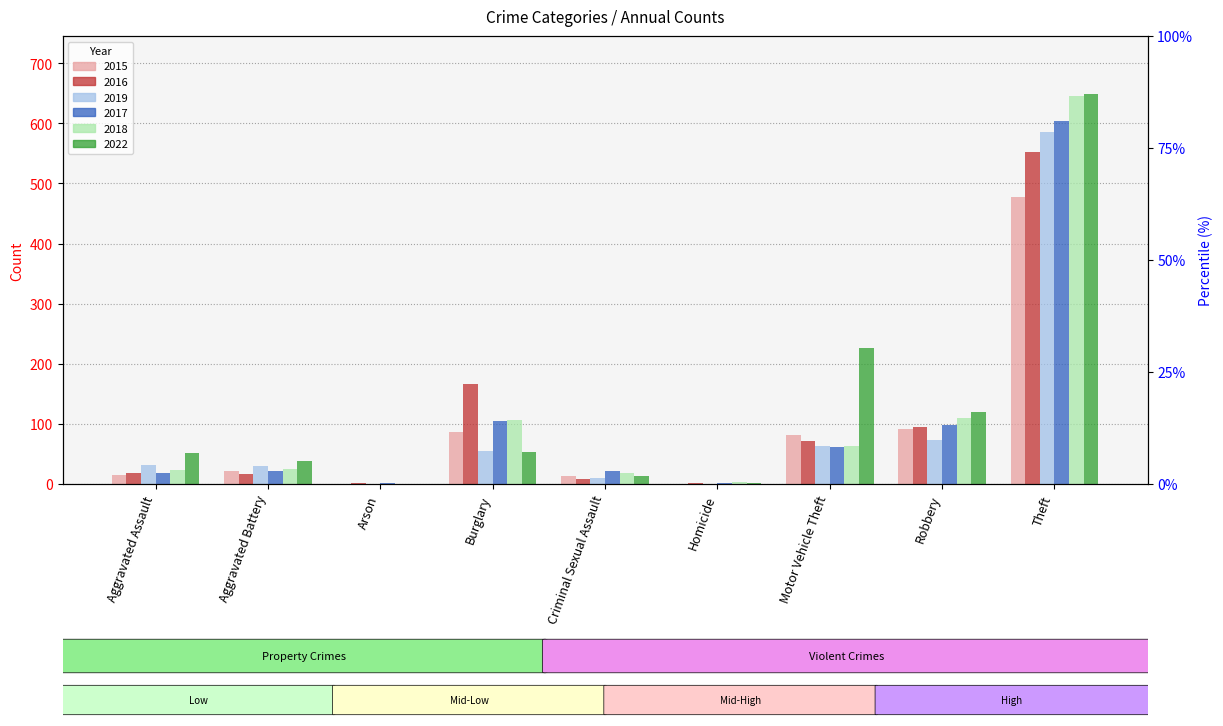

What is the label of the 4th bar from the right?

Homicide